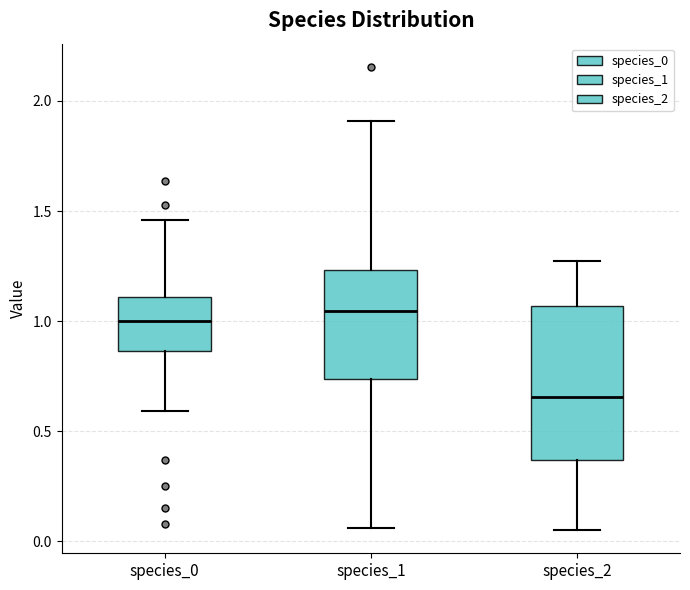

Where does the median line of the box for species_1 sit on the y-axis? The values are not printed on the chart, so give them approximately, as read against the axis.

1.05